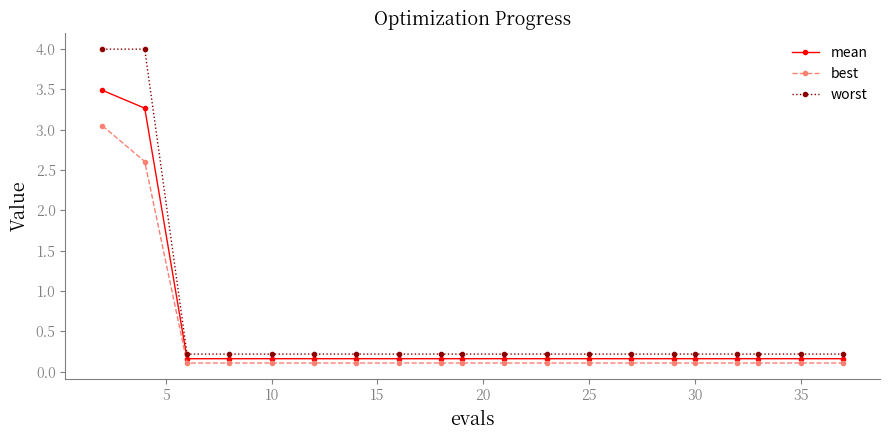

Rank the series by their maximum value, from highest to lowest.

worst, mean, best